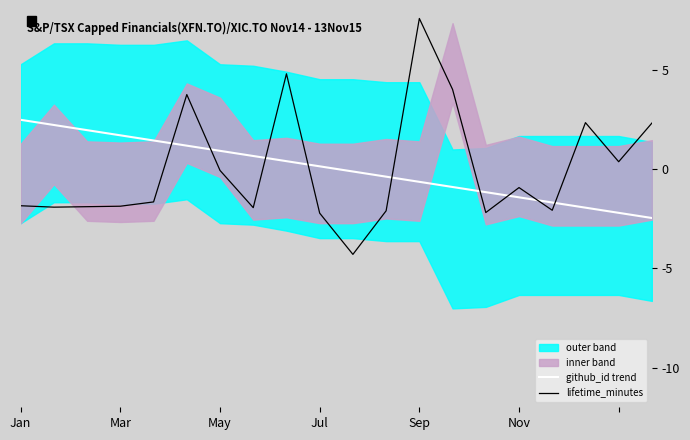

What is the highest value of the lifetime_minutes series?

7.6